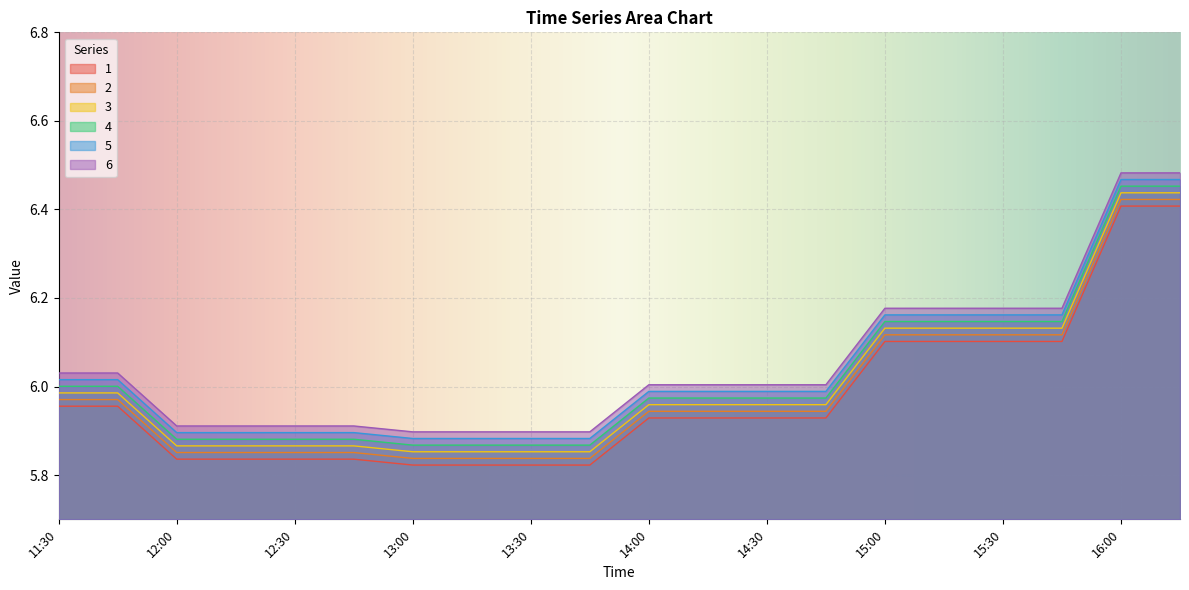

Is the value of 3 at 13:30 greater than the value of 1 at 12:45?

Yes